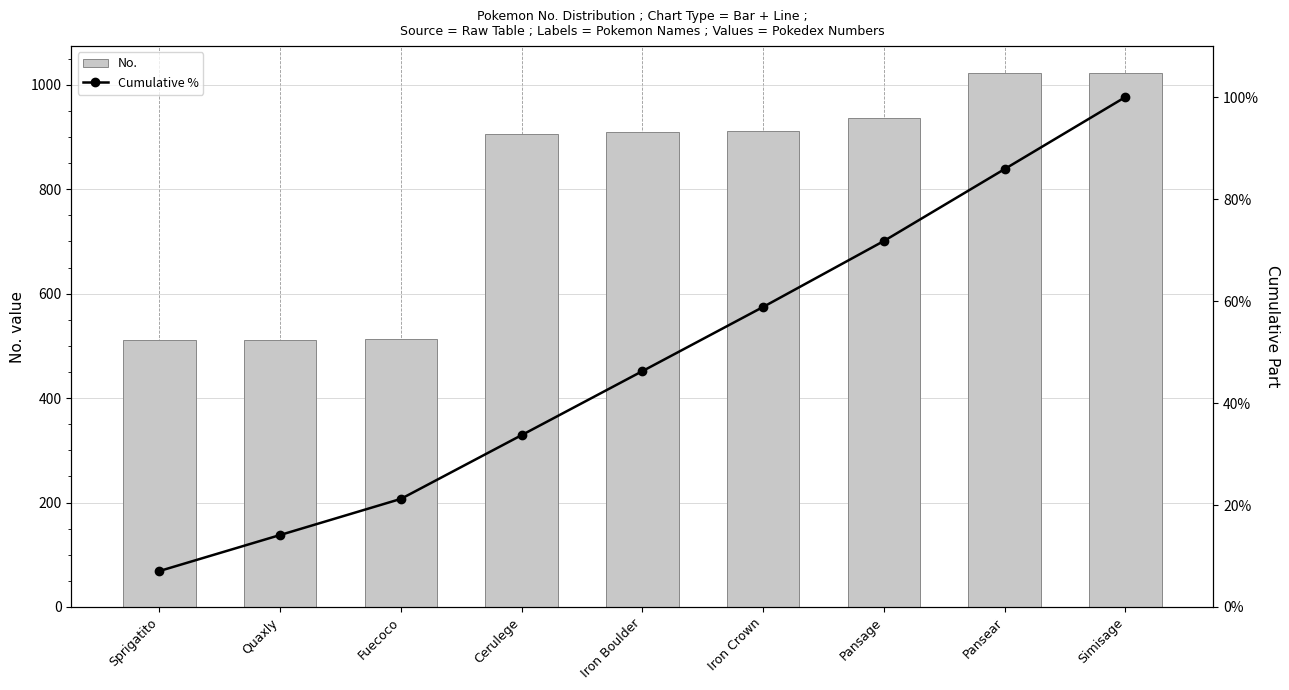

What position from the left is Pansear?

8